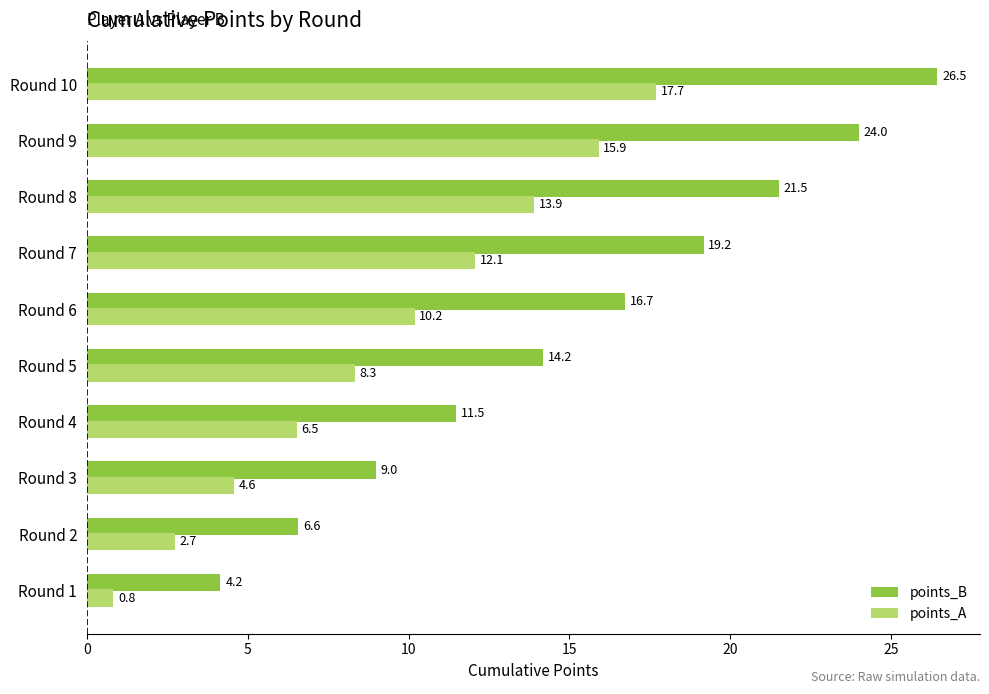

What is the average value of the points_B series?

15.3